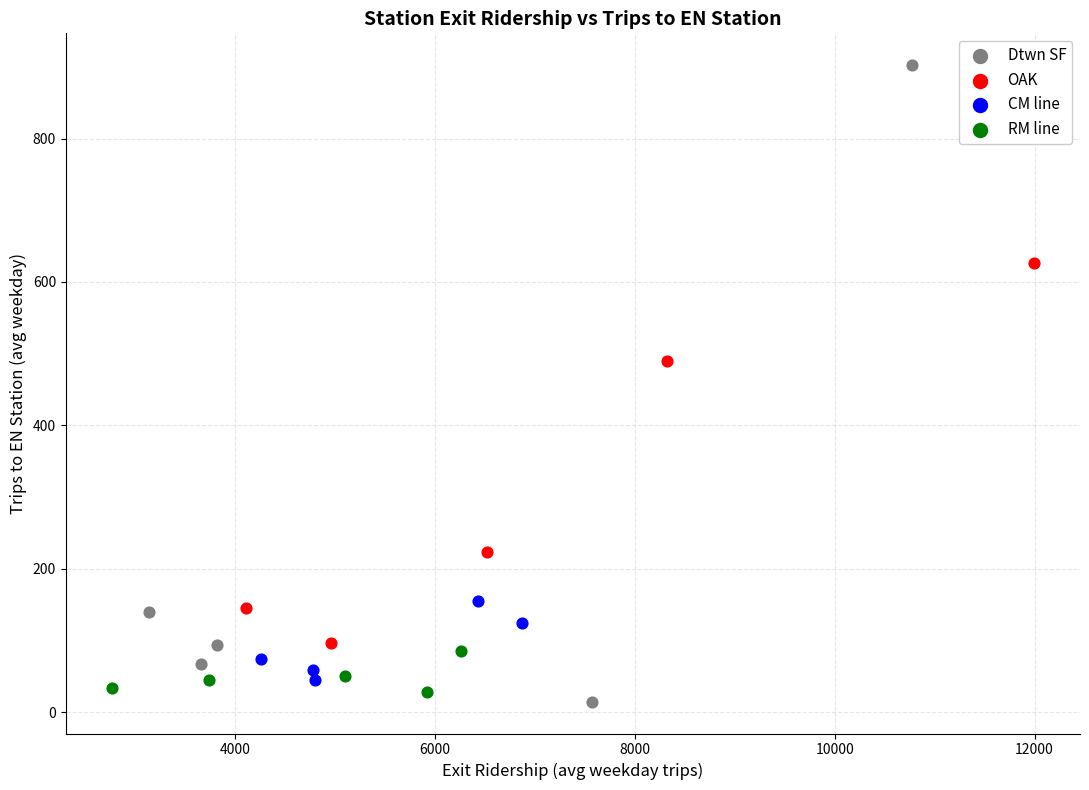

Which series has the largest Y range (max minus min)?

Dtwn SF